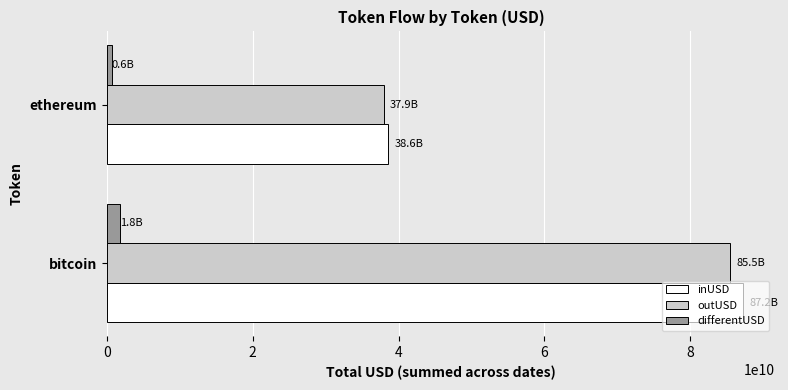

Which series has the largest total across all categories?

inUSD